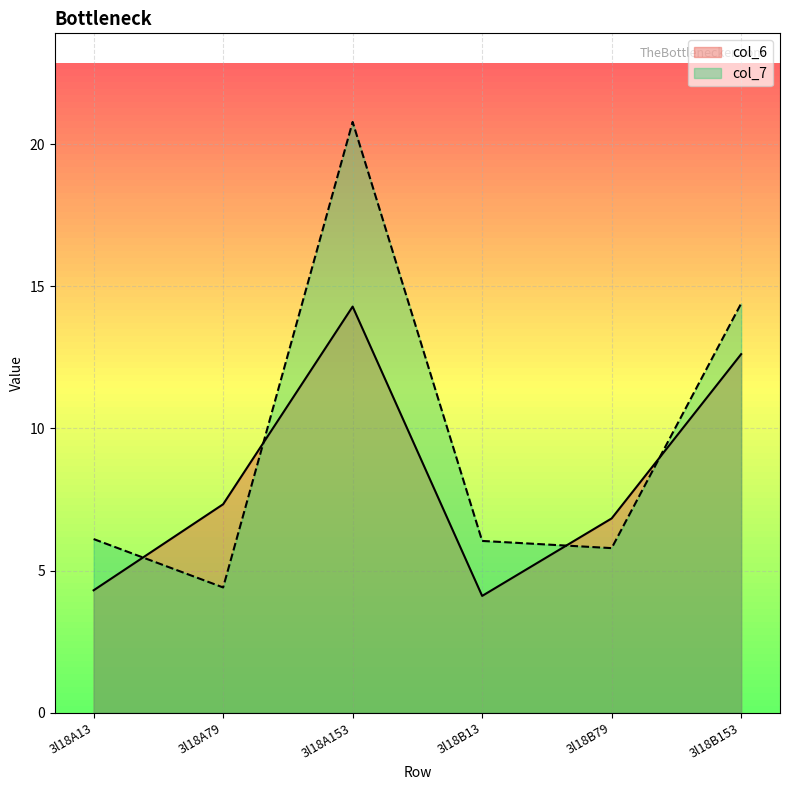

What position from the right is 3l18B153?

1